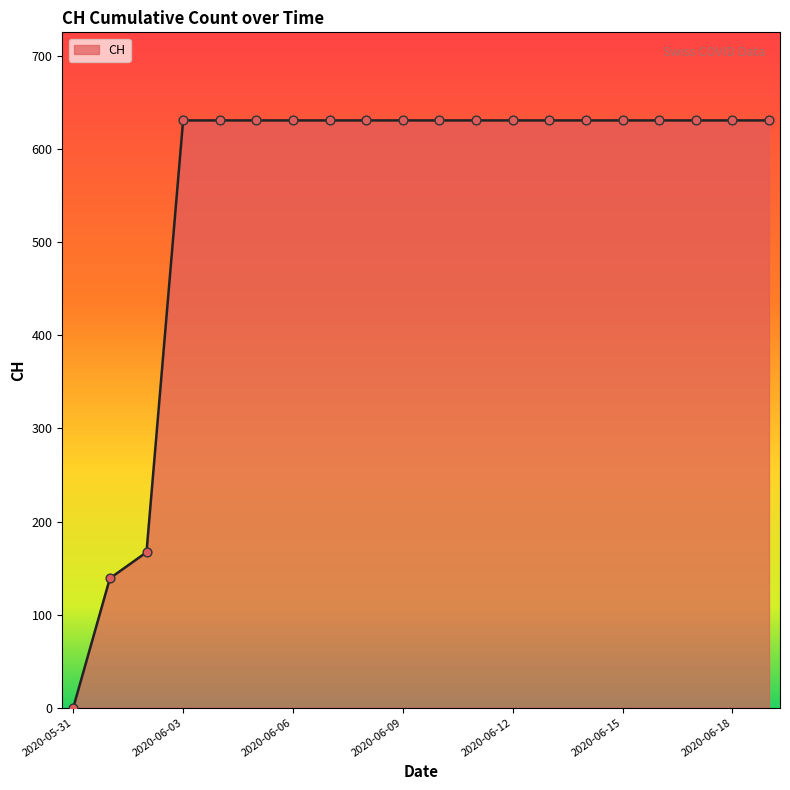

What is the difference between the maximum and minimum values?

631